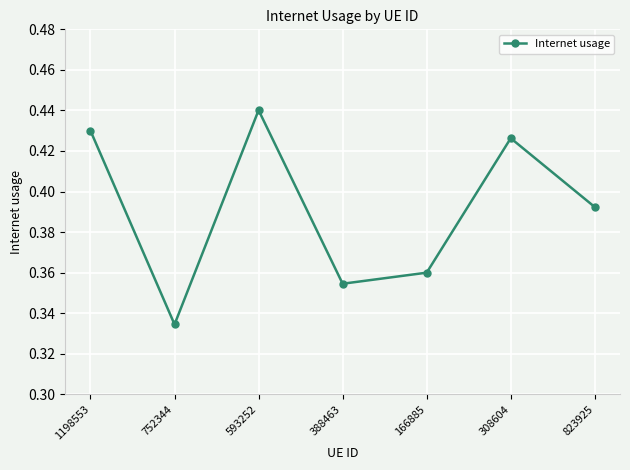

List the labels in order of value, smallest first.

752344, 388463, 166885, 823925, 308604, 1198553, 593252